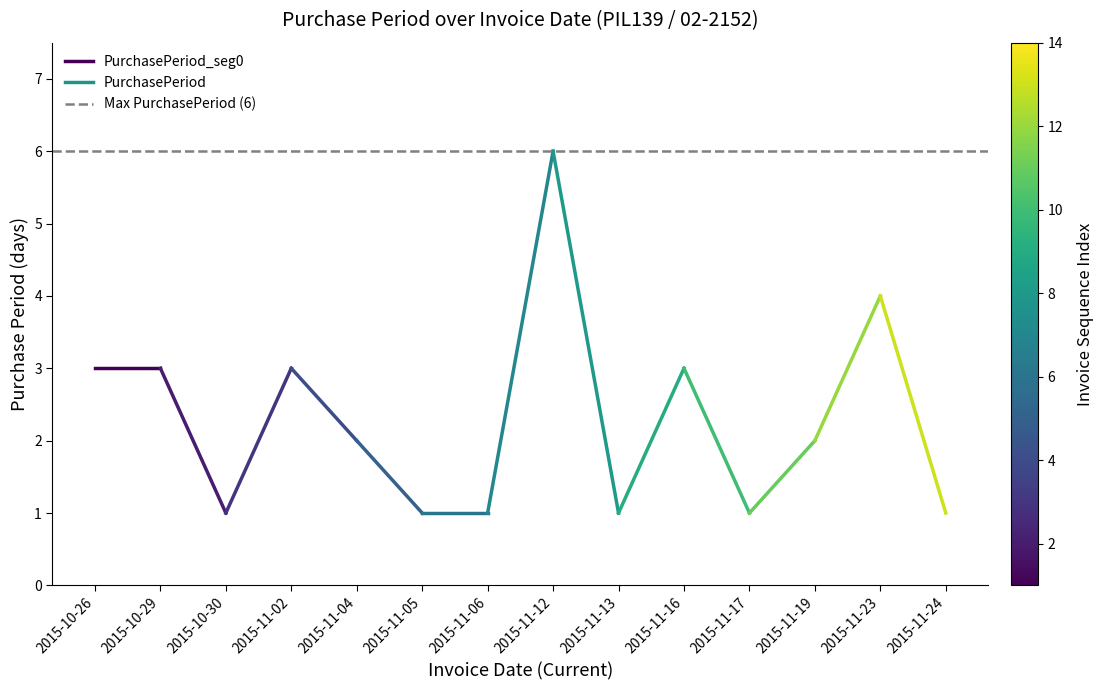

Does the chart have visible grid lines?

No